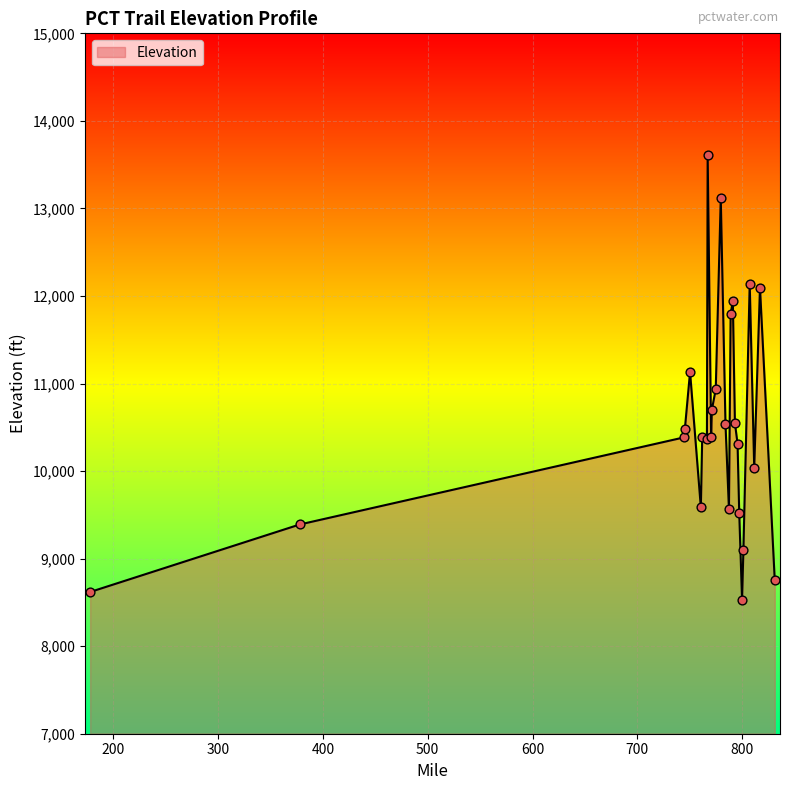

What is the difference between the maximum and minimum values?

5080